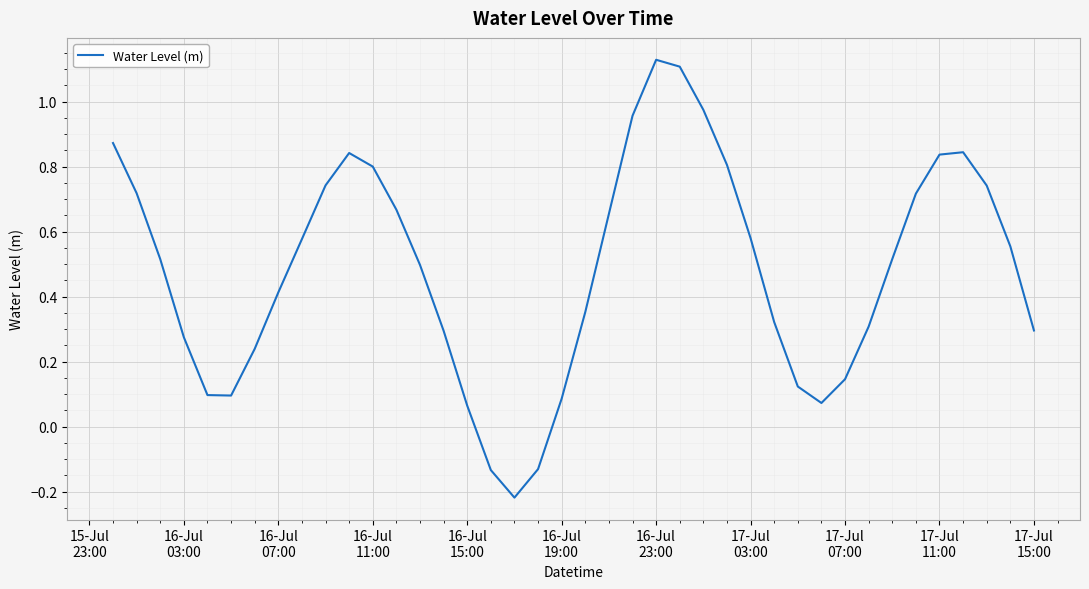

What is the difference between the maximum and minimum values?

1.3